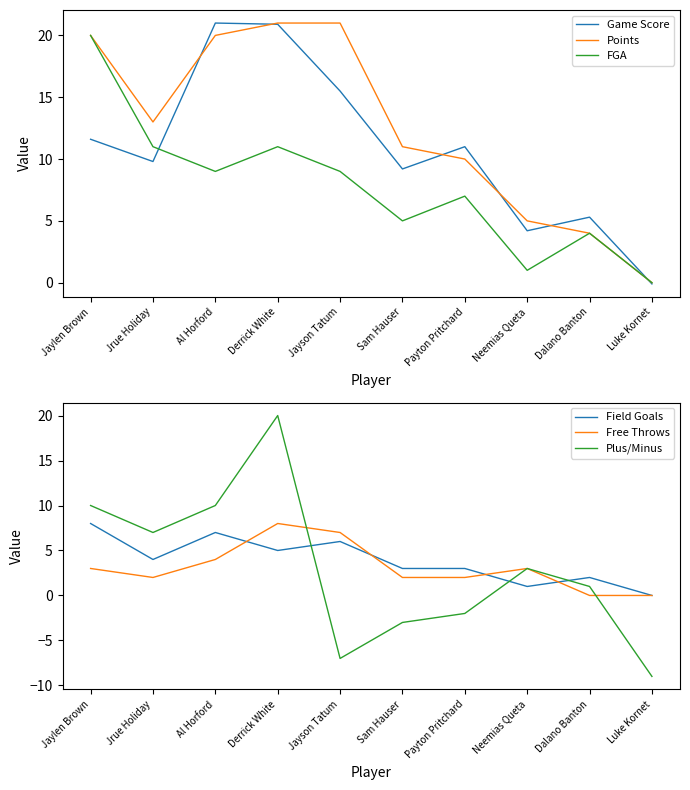

At which label is FGA closest to 10?

Jrue Holiday